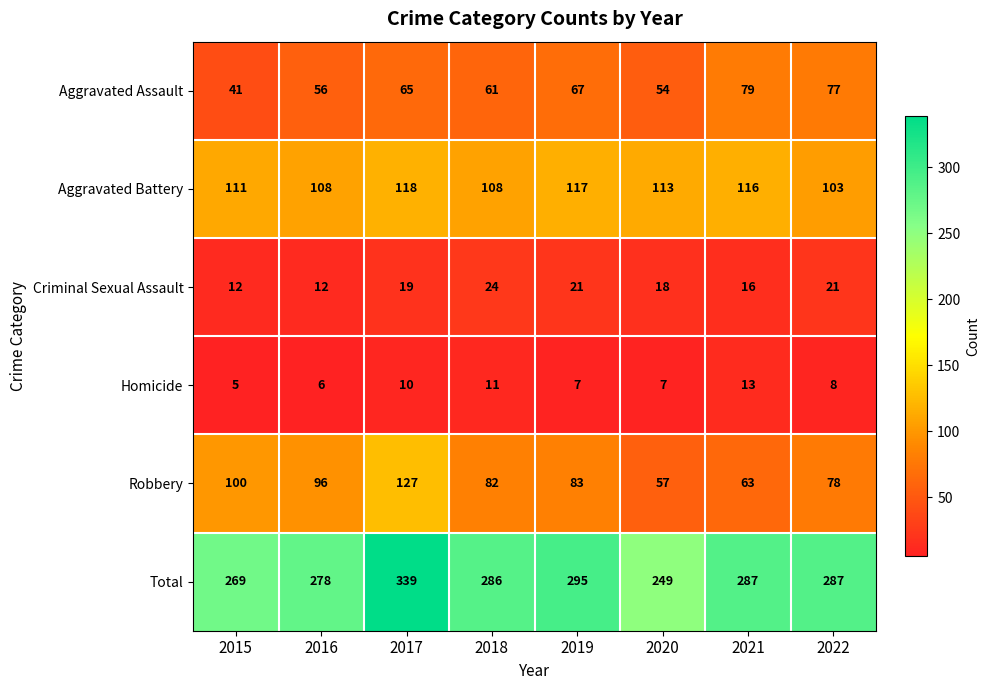

Which series has the largest total across all categories?

Total